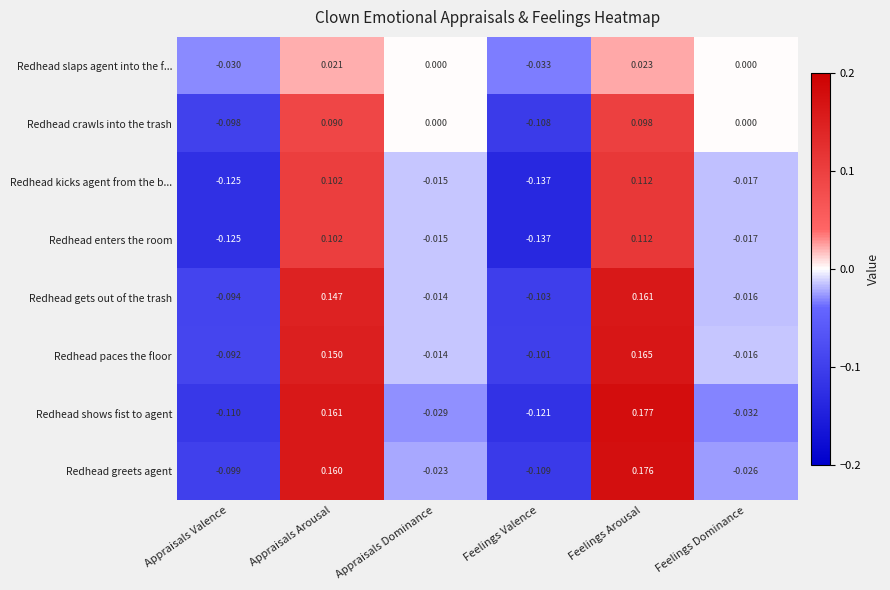

How many data points in Redhead enters the room are above 0?

2